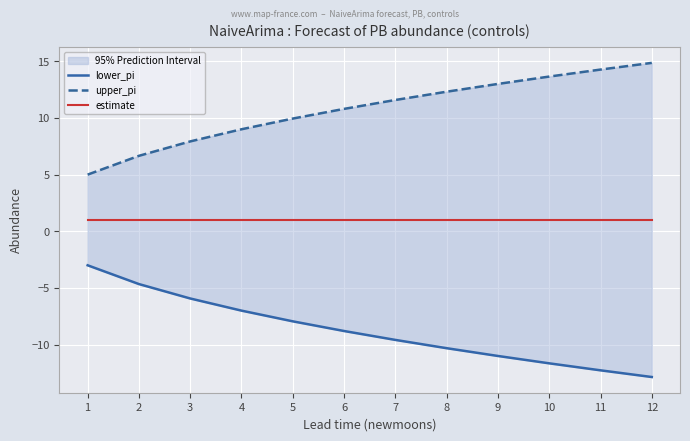

Reading left to right, transcribe all the data shown in this chart.

lower_pi: 1=-3.0	2=-4.7	3=-5.9	4=-7.0	5=-7.9	6=-8.8	7=-9.6	8=-10.3	9=-11.0	10=-11.7	11=-12.3	12=-12.9
upper_pi: 1=5.0	2=6.7	3=7.9	4=9.0	5=9.9	6=10.8	7=11.6	8=12.3	9=13.0	10=13.7	11=14.3	12=14.9
estimate: 1=1.0	2=1.0	3=1.0	4=1.0	5=1.0	6=1.0	7=1.0	8=1.0	9=1.0	10=1.0	11=1.0	12=1.0